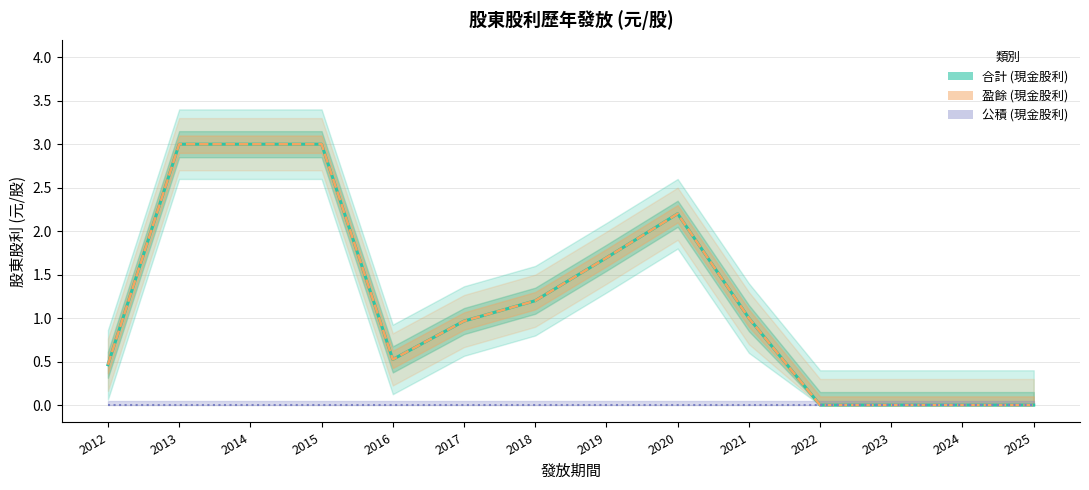

At which label does 合計 (現金股利) first exceed 1?

2013